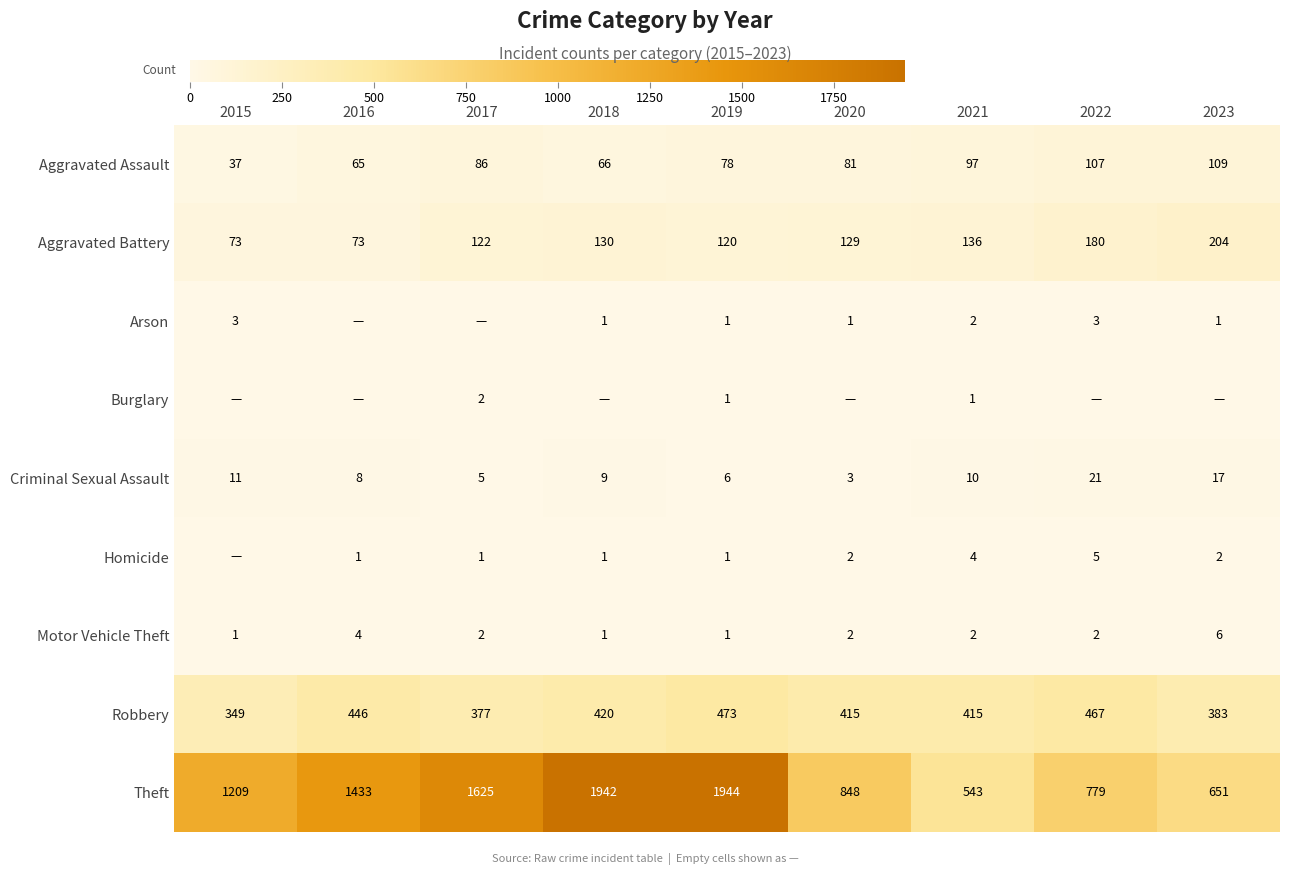

What is the approximate value of Theft at 2018, to the nearest 10?

1940